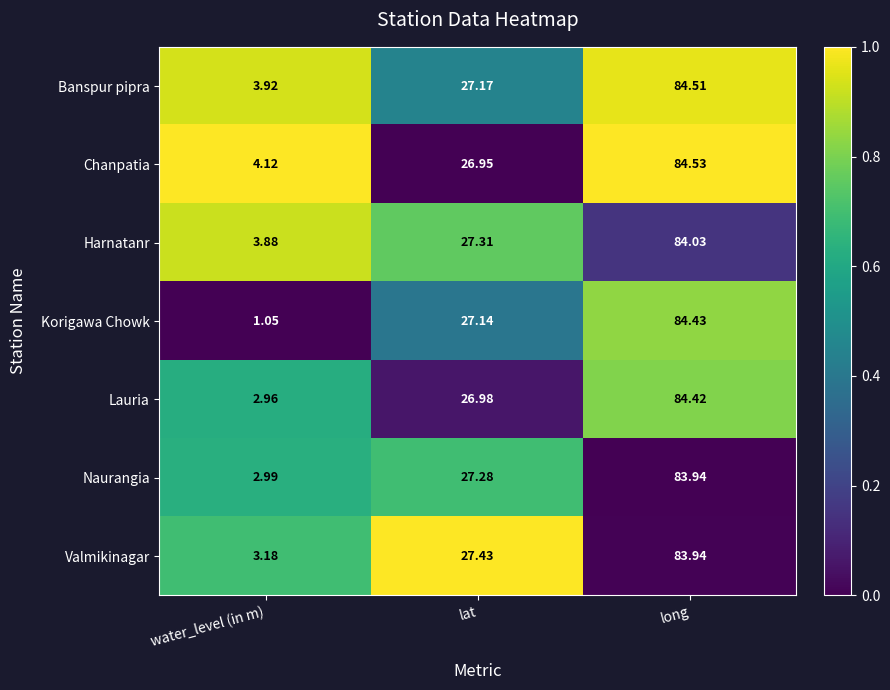

Is the value of Valmikinagar at long greater than the value of Lauria at long?

No